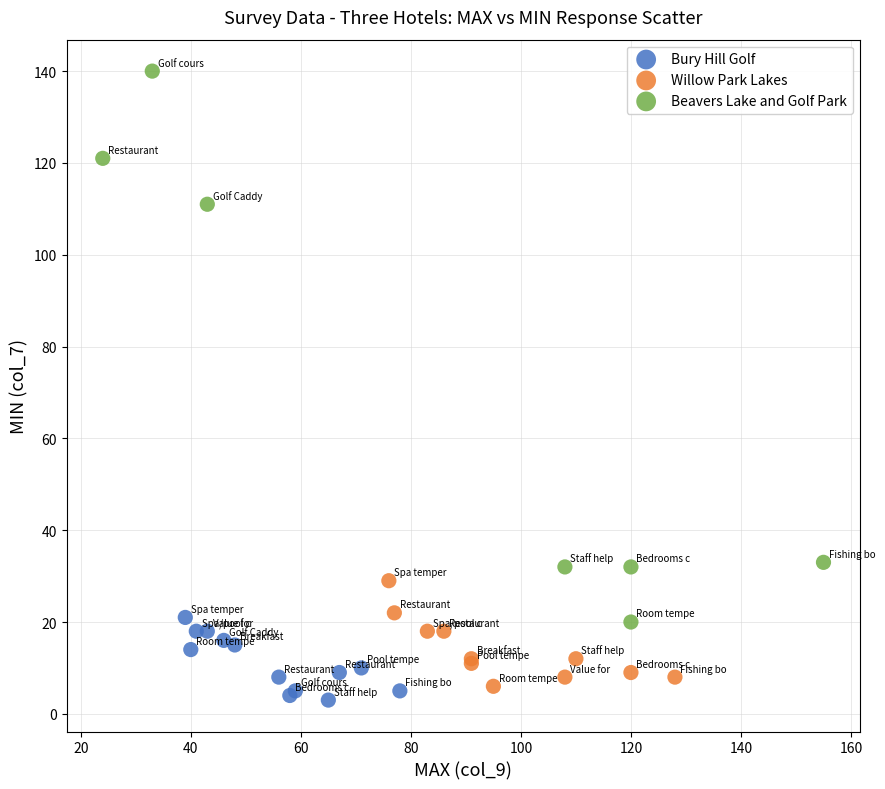

Which series has the widest spread of Y values?

Beavers Lake and Golf Park